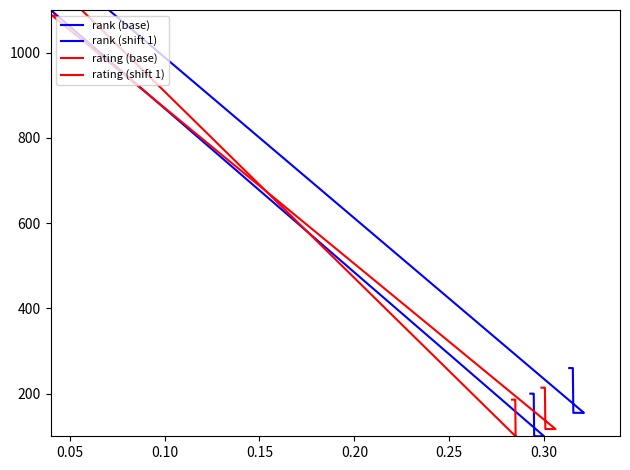

True or false: rank (shift 1) has a value of 90 at 27.

False